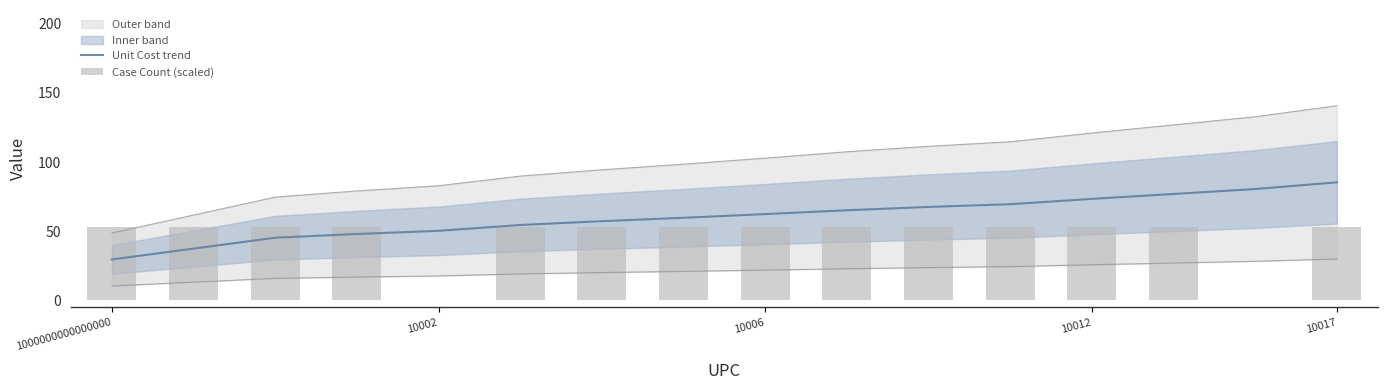

The value of Unit Cost trend at 1000000000000000 is 29.5. True or false?

True